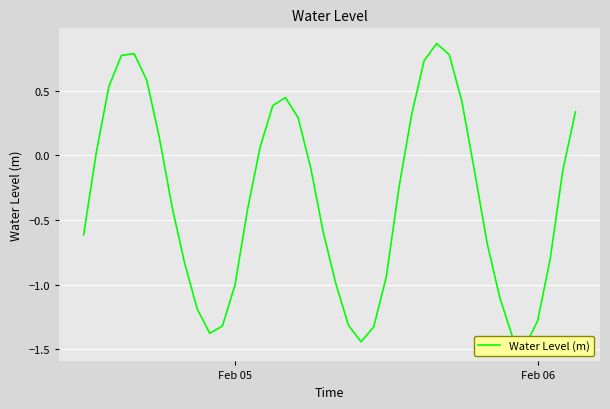

Is this an area chart (filled region under the line)?

No